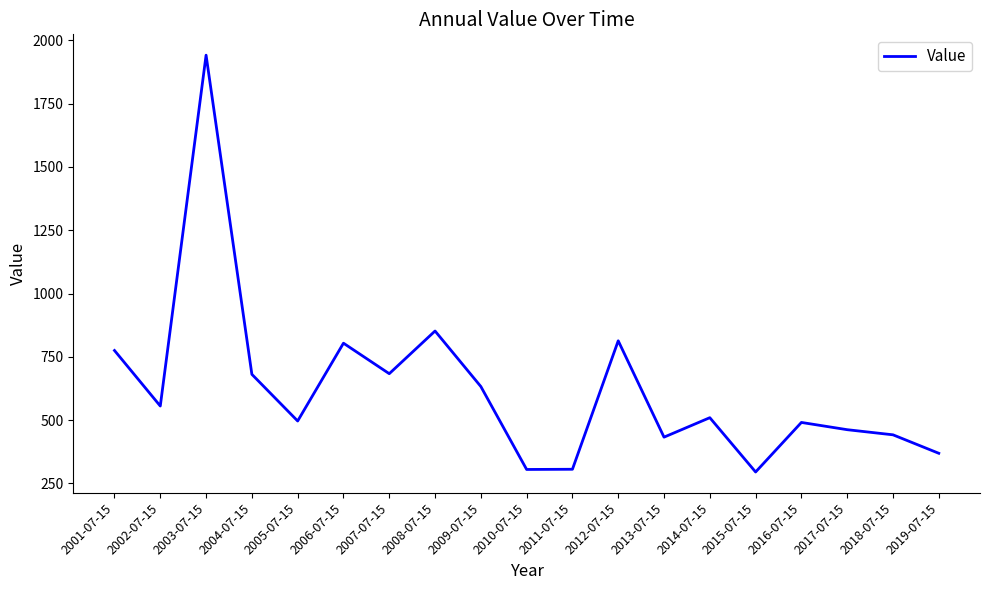

Which label corresponds to the largest value in the chart?

2003-07-15